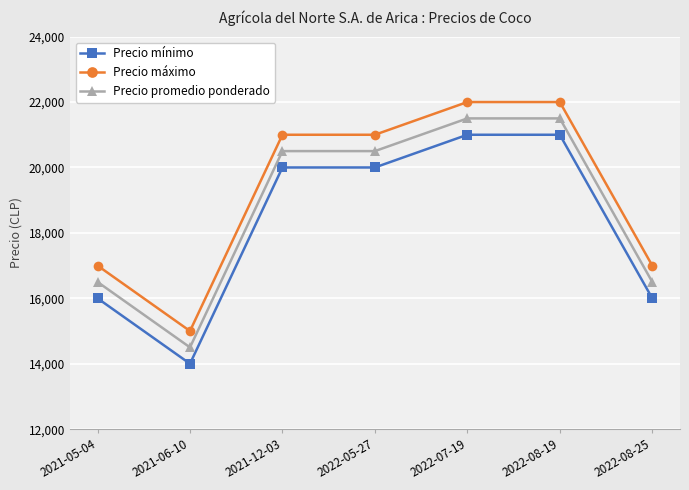

Read the Precio máximo value at 2022-07-19.

22000